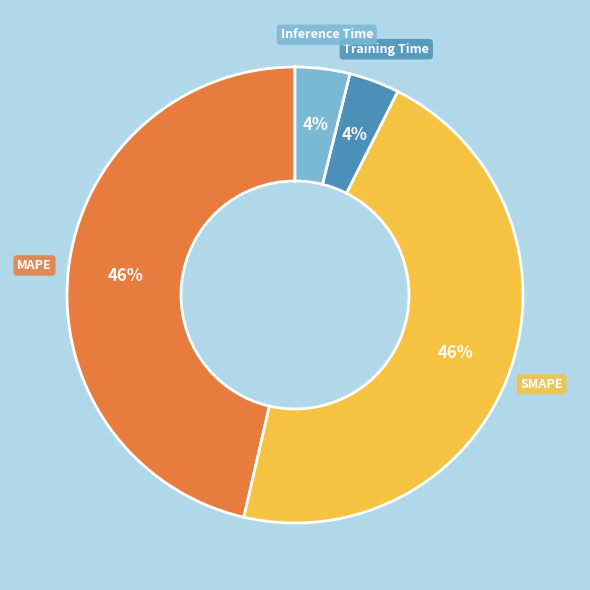

Count the number of slices in the pie.

5